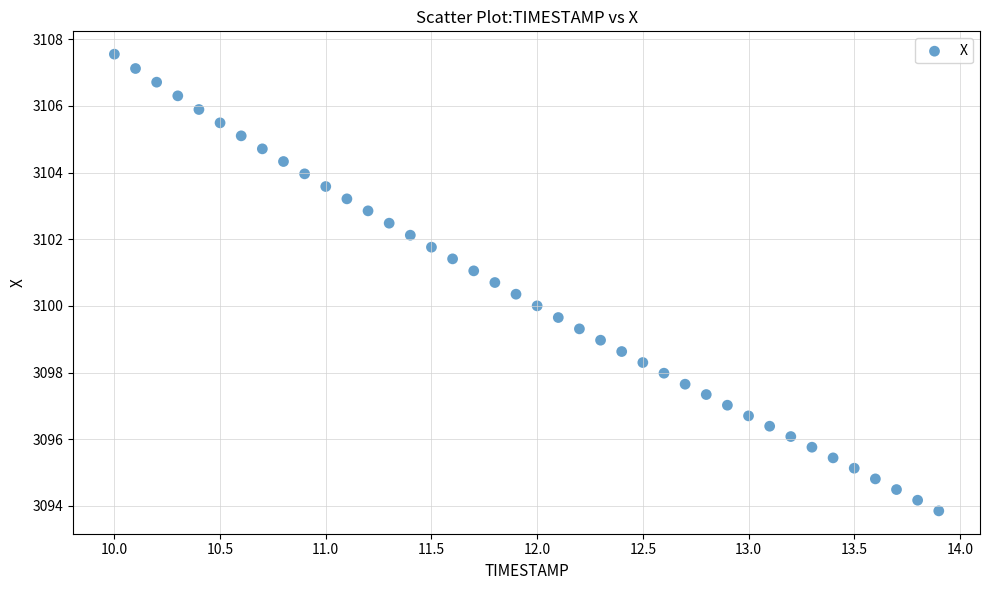

What is the range of X values (max minus min)?

3.9